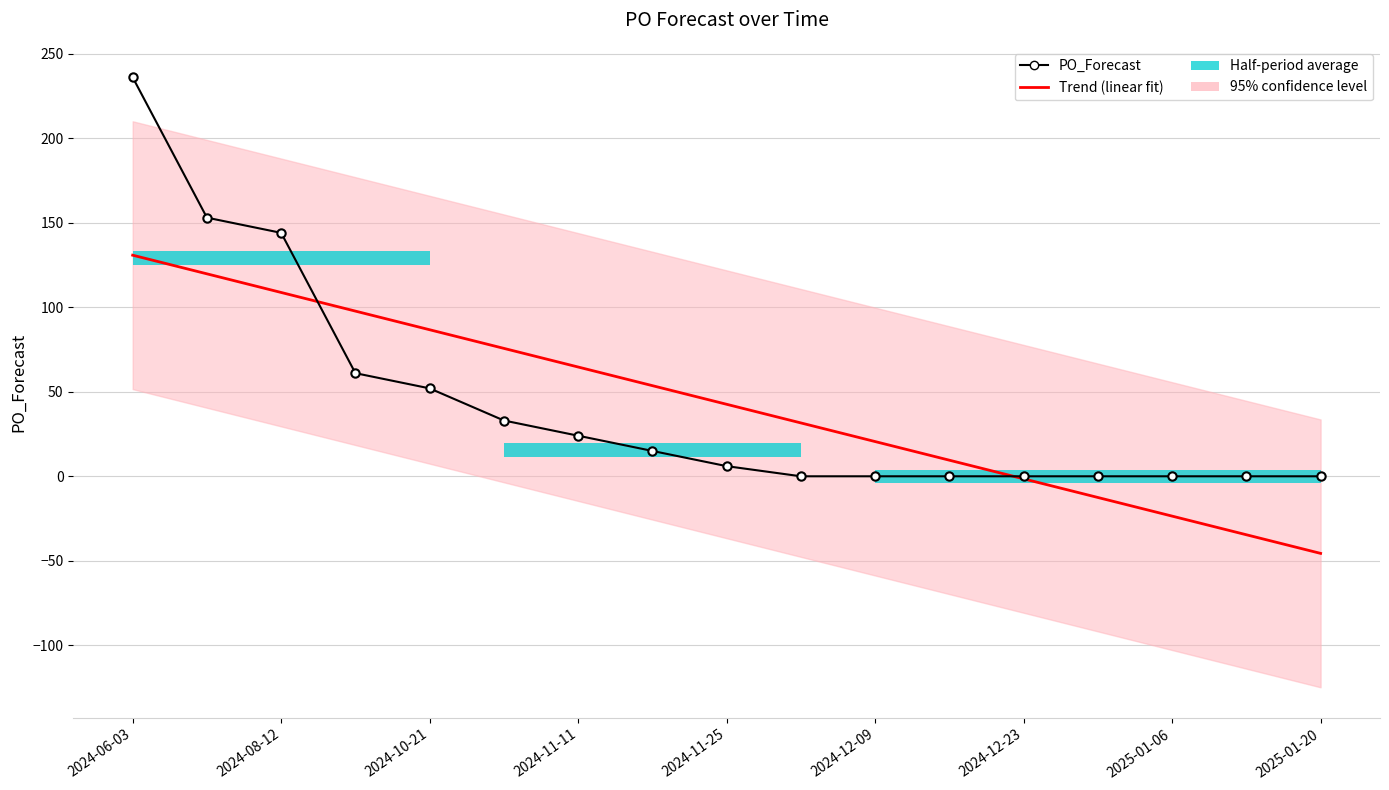

What is the sum of all Trend (linear fit) values?

724.0